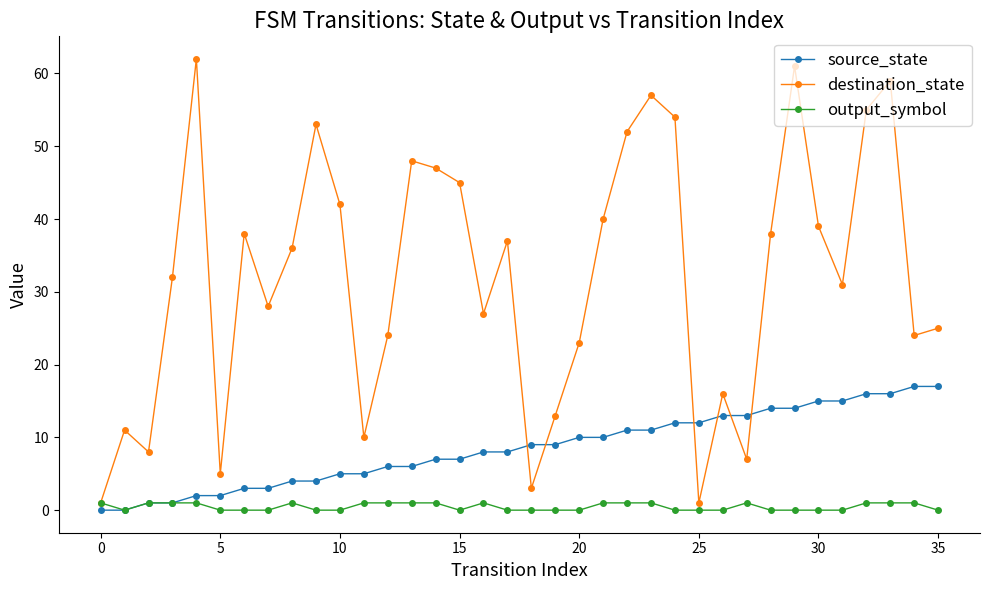

Which series has the largest range (max minus min)?

destination_state